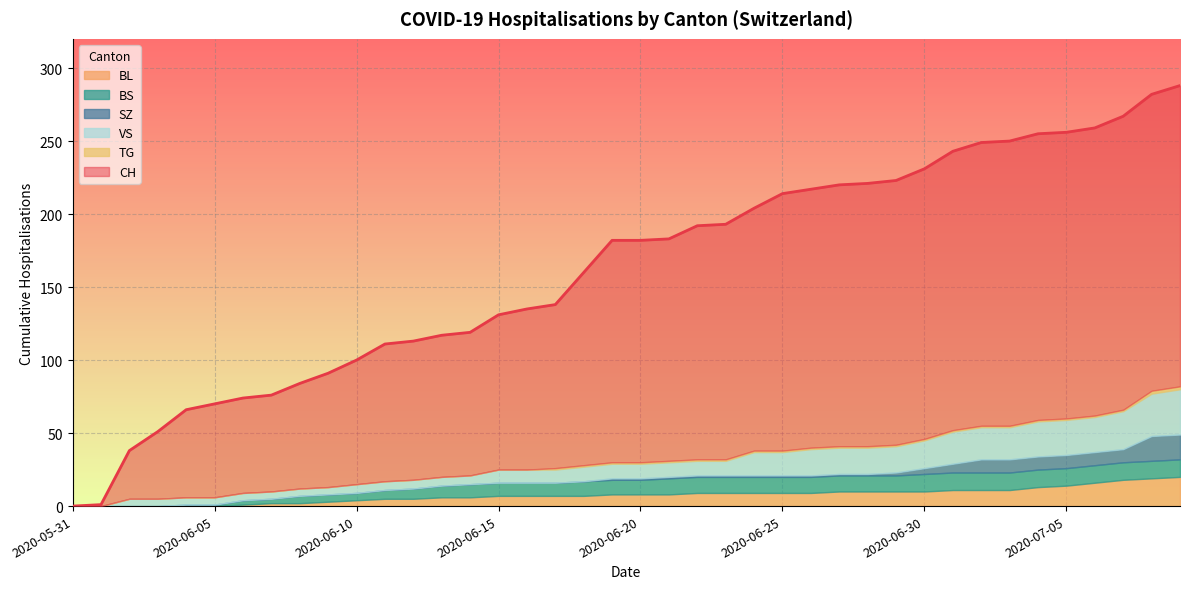

List the series in order of their peak value, lowest first.

TG, BS, SZ, BL, VS, CH